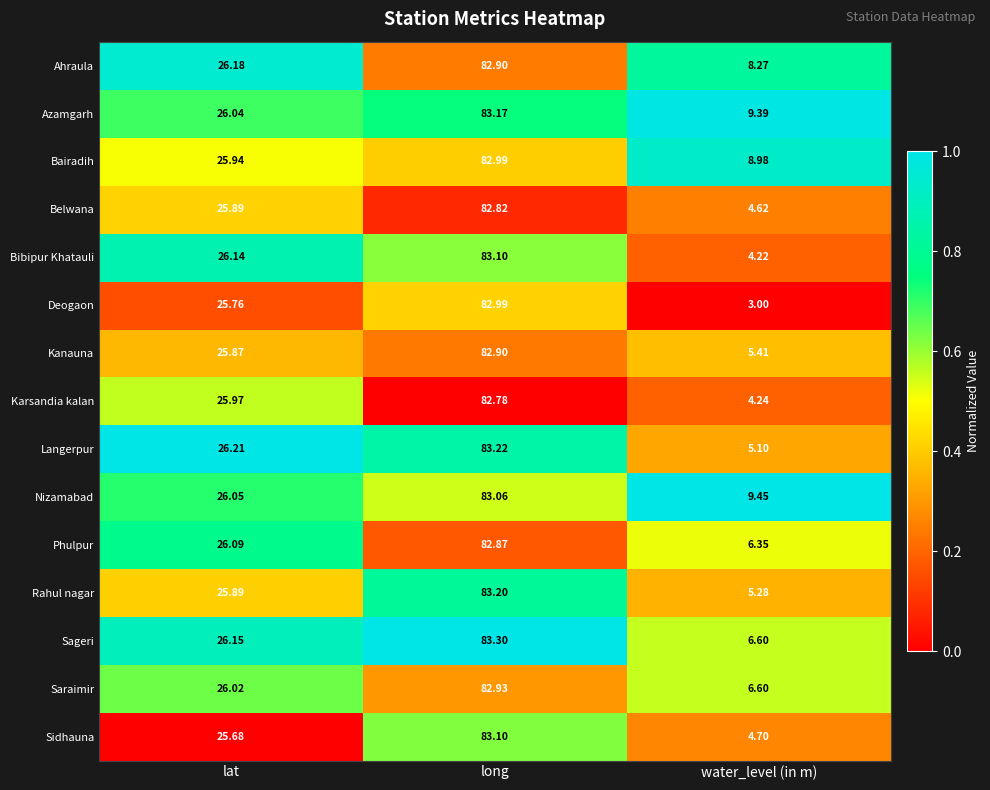

How many distinct data groups are displayed?

15